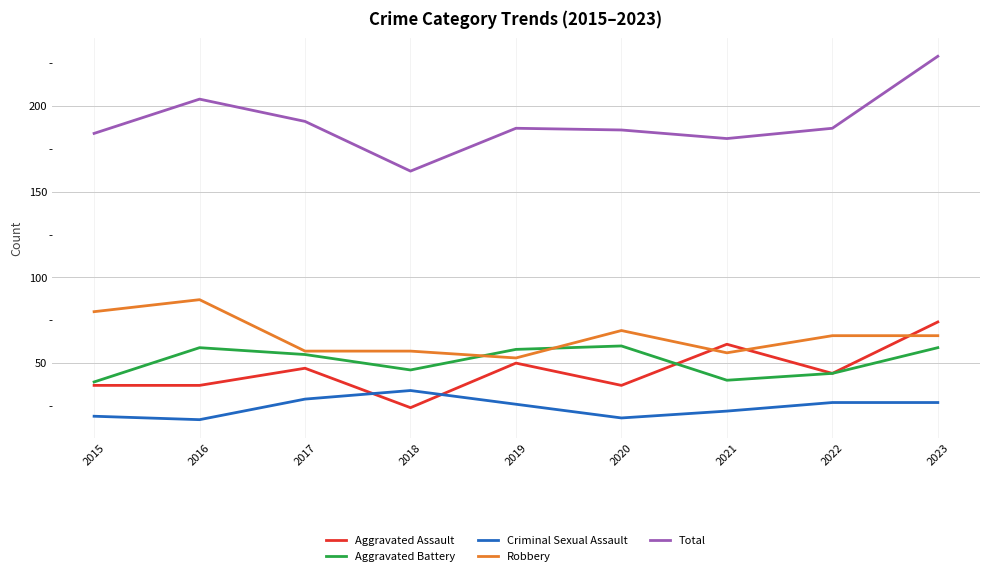

True or false: Aggravated Battery has a value of 39 at 2023.

False